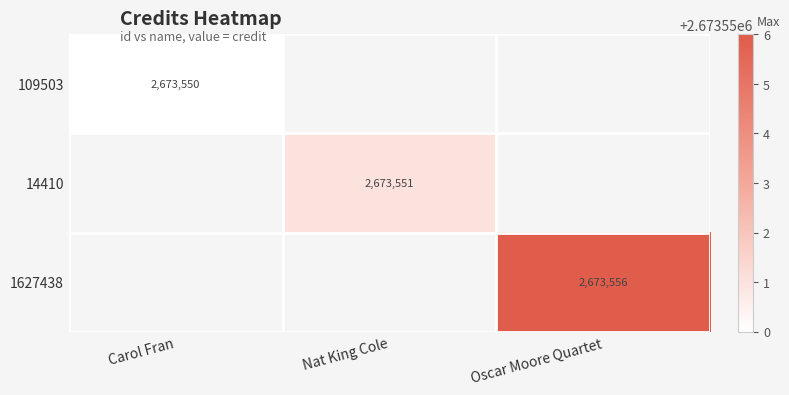

True or false: 14410 has a value of 2673551 at Nat King Cole.

True